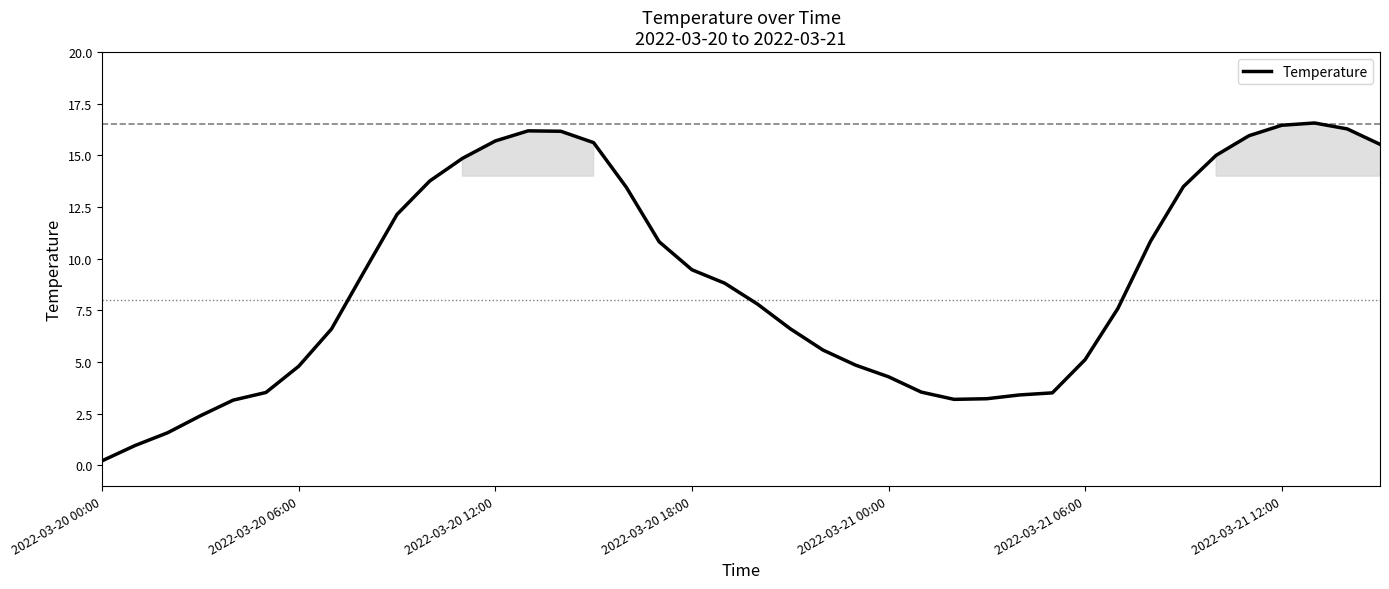

What is the maximum value shown in the chart?

16.6